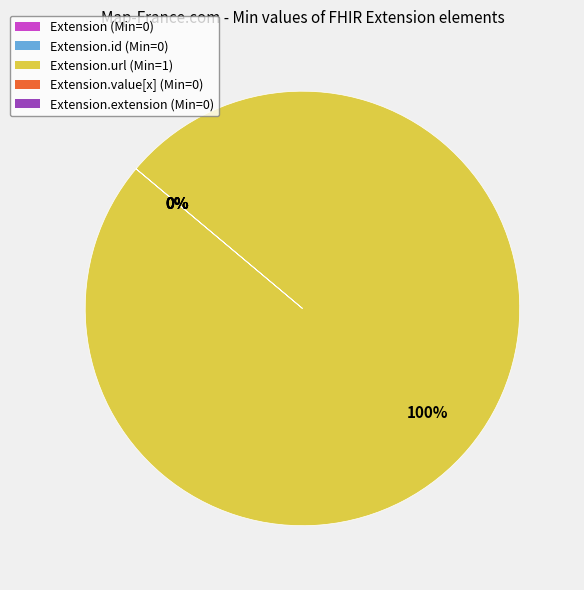

The Extension slice represents 0% of the pie. True or false?

True